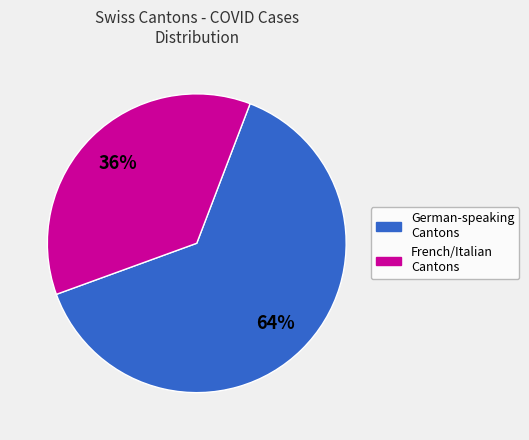

How many slices are in this pie chart?

2